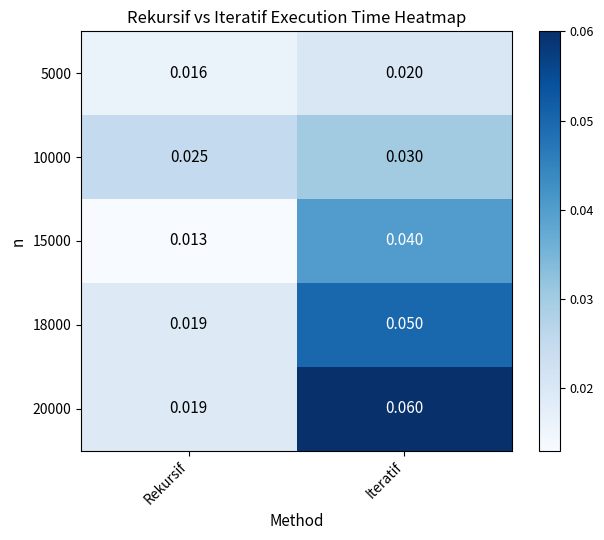

At which label does 20000 reach its minimum?

Rekursif